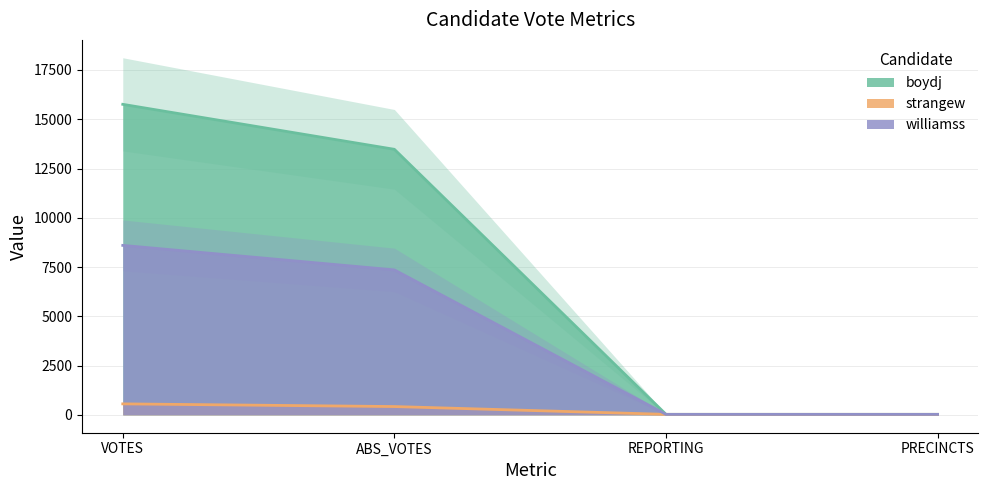

Does the chart have visible grid lines?

Yes